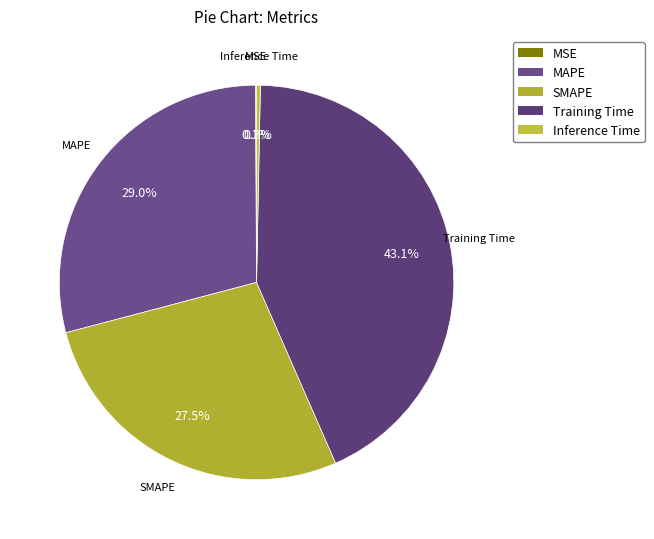

What percentage is the MAPE slice, to the nearest percent?

29%